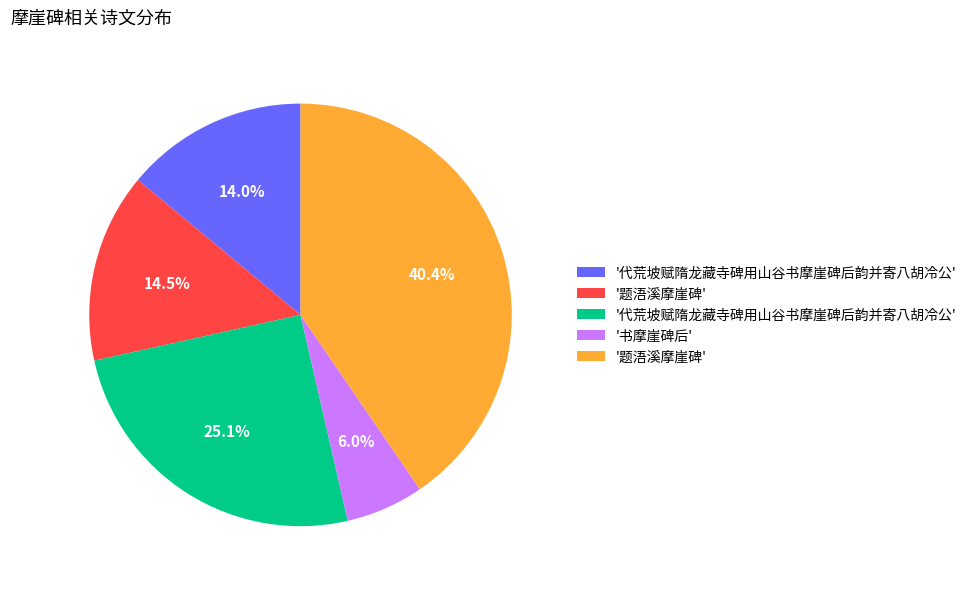

Does any single category account for the majority?

No